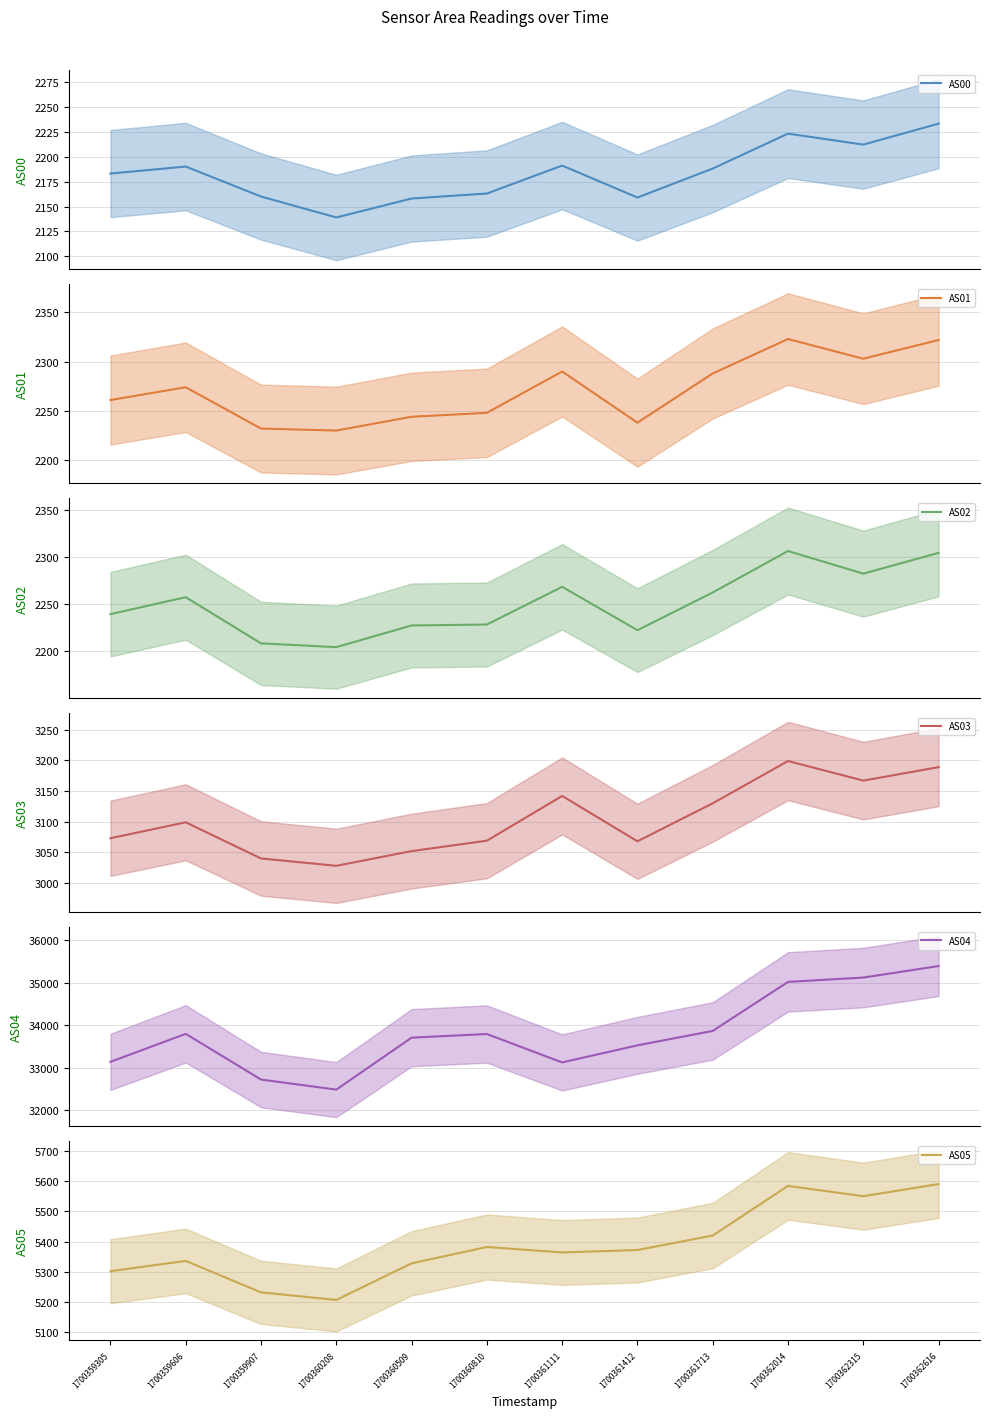

What are all the series names shown in the legend?

AS00, AS01, AS02, AS03, AS04, AS05